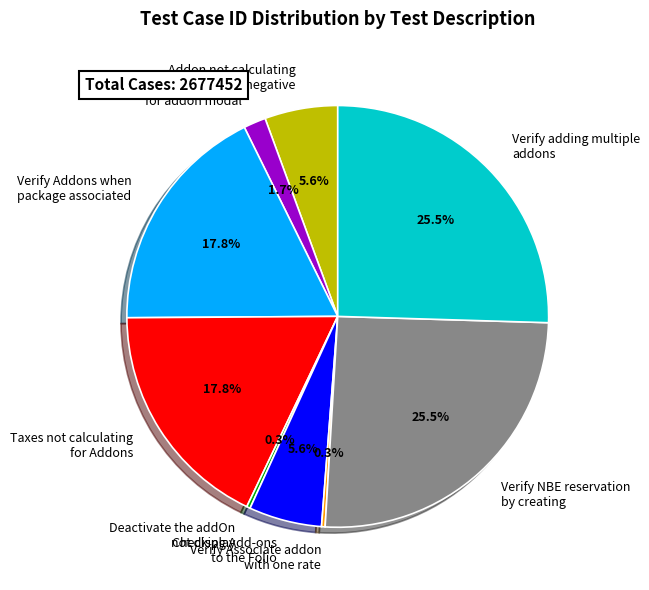

What percentage do Checking Add-ons to the Folio and Taxes not calculating for Addons together represent?

23.4%